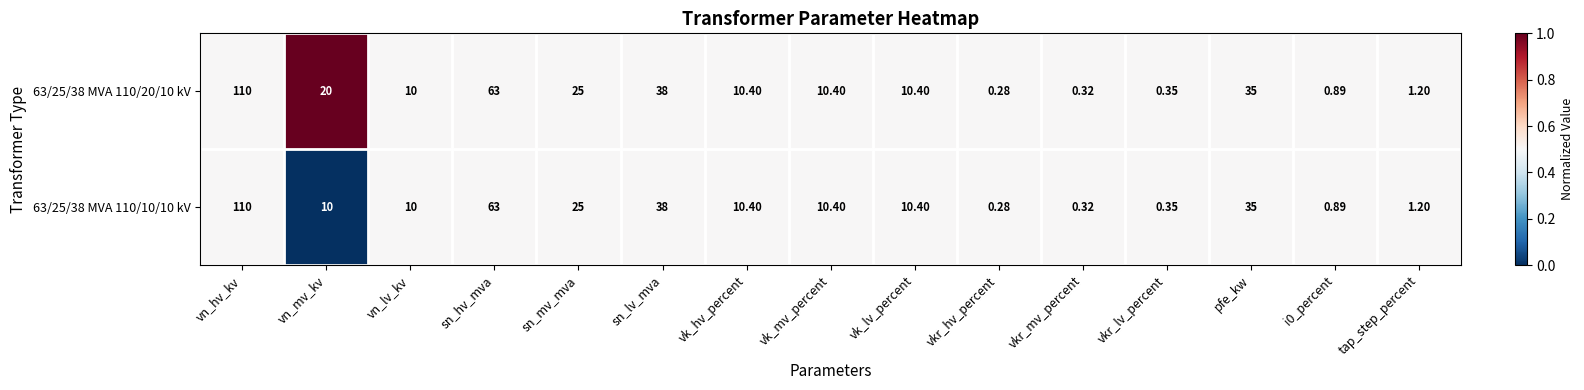

List the series in order of their overall mean, highest first.

63/25/38 MVA 110/20/10 kV, 63/25/38 MVA 110/10/10 kV